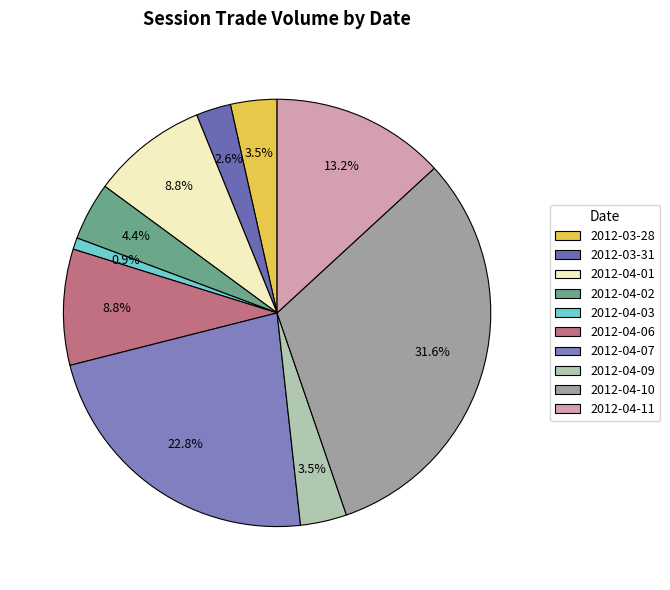

What is the ratio of the value at 2012-04-07 to the value at 2012-04-10?

0.7